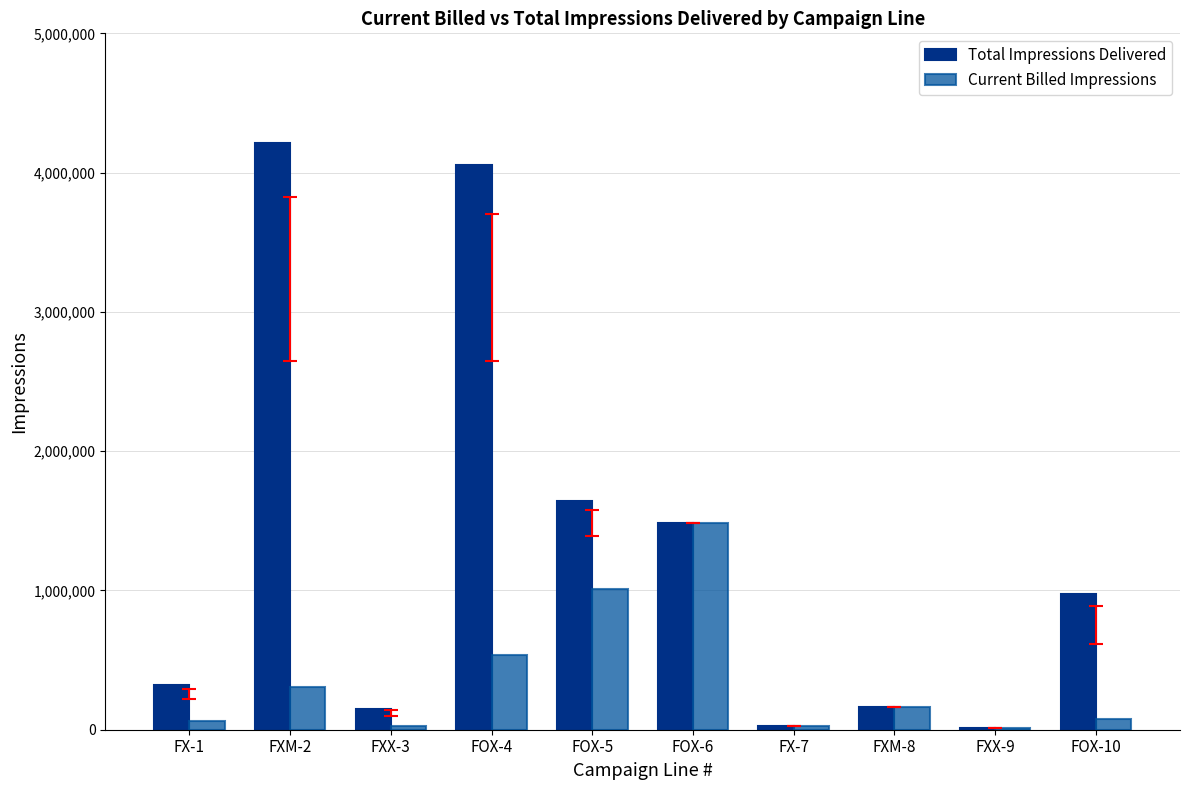

The value of Current Billed Impressions at FOX-6 is 594064. True or false?

False